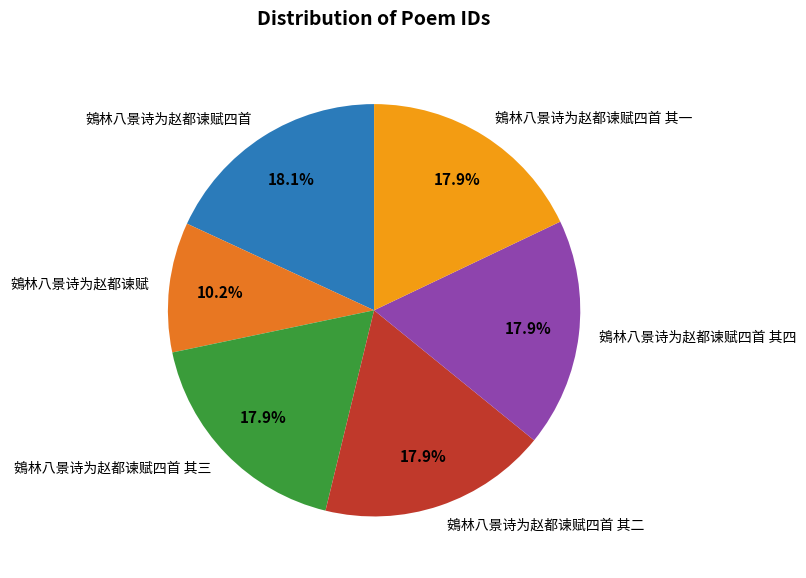

What percentage is NOT represented by 鴳林八景诗为赵都谏赋四首 其一?

82.1%